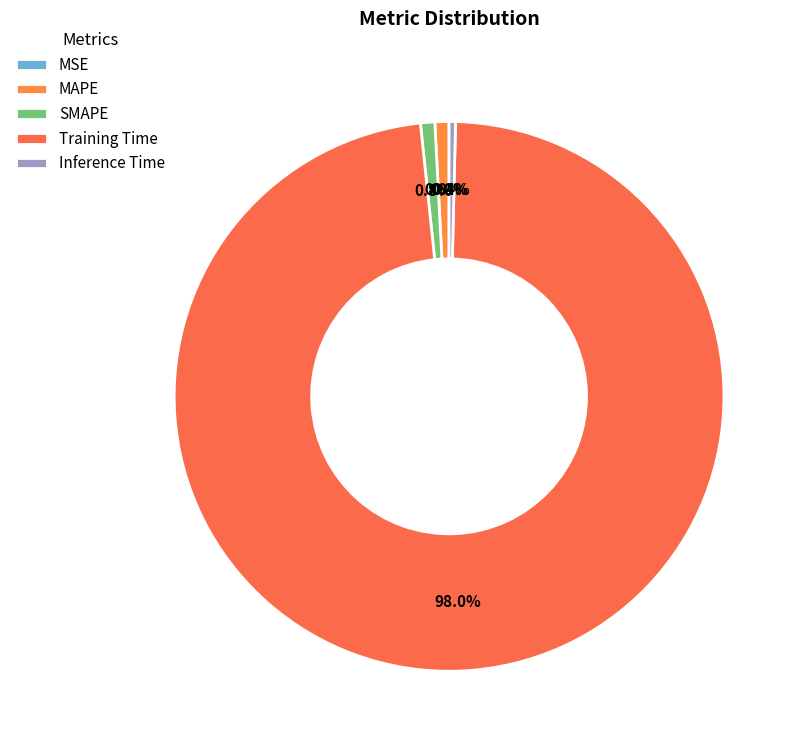

Which slice is the smallest?

MSE